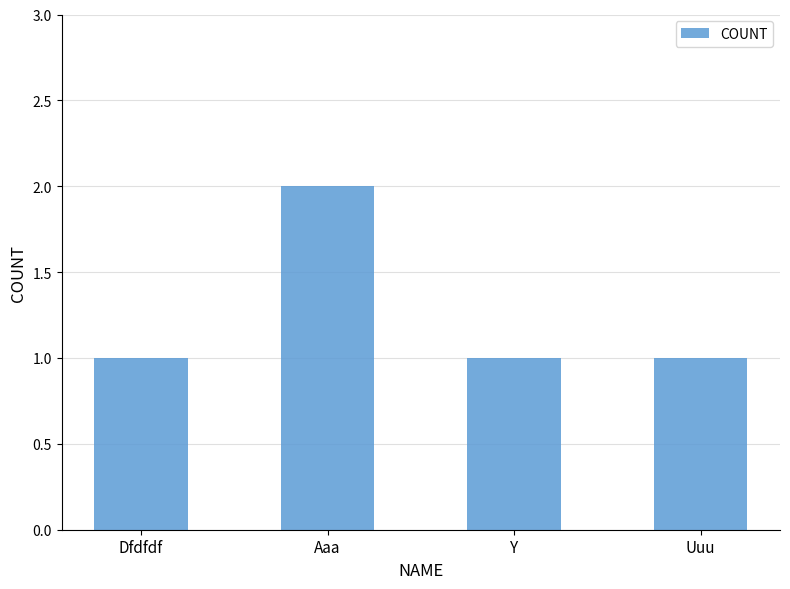

Reading left to right, transcribe all the data shown in this chart.

1	2	1	1